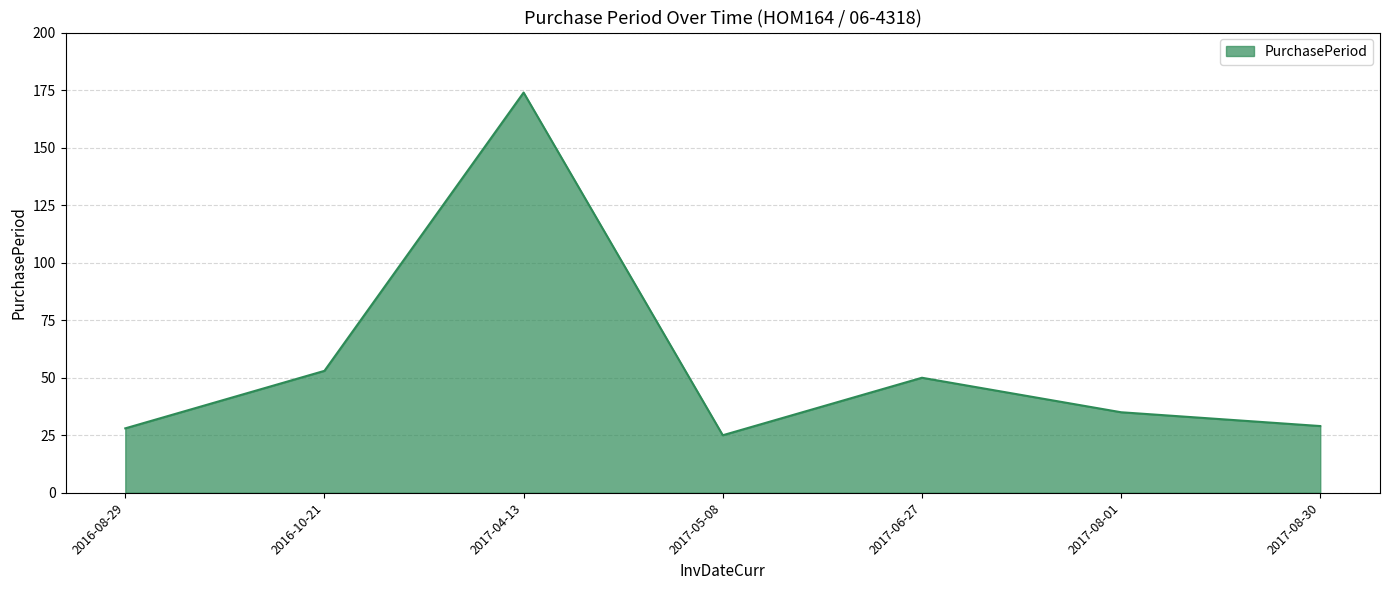

What is the approximate value at 2017-08-30, to the nearest 50?

50